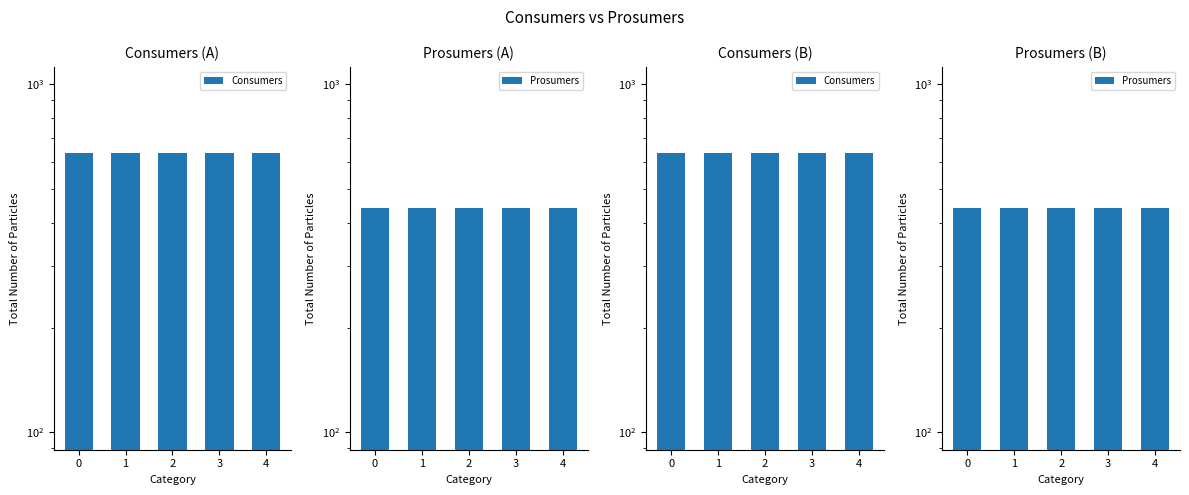

True or false: Consumers has a value of 199 at 3.

False